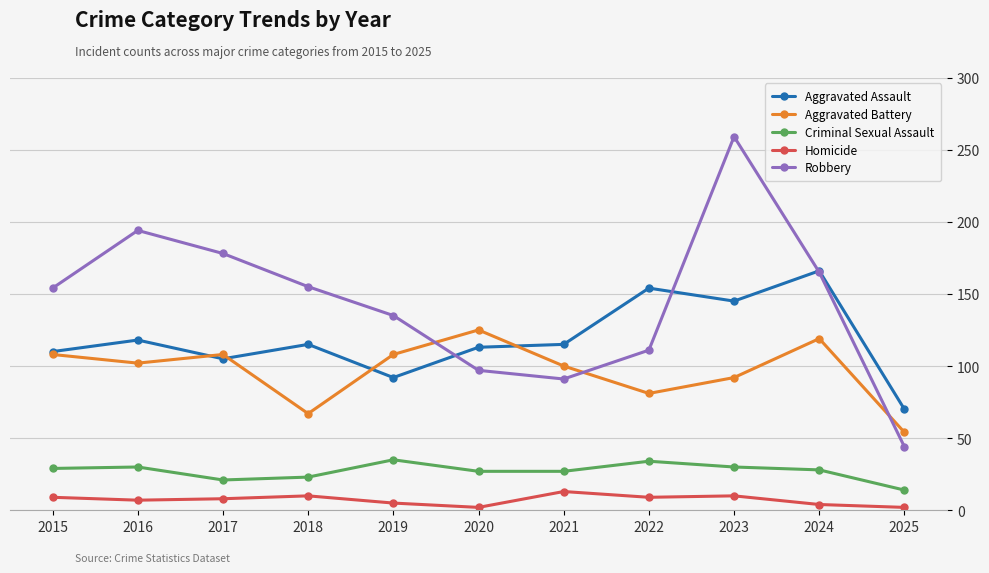

Which series has the widest spread of values?

Robbery